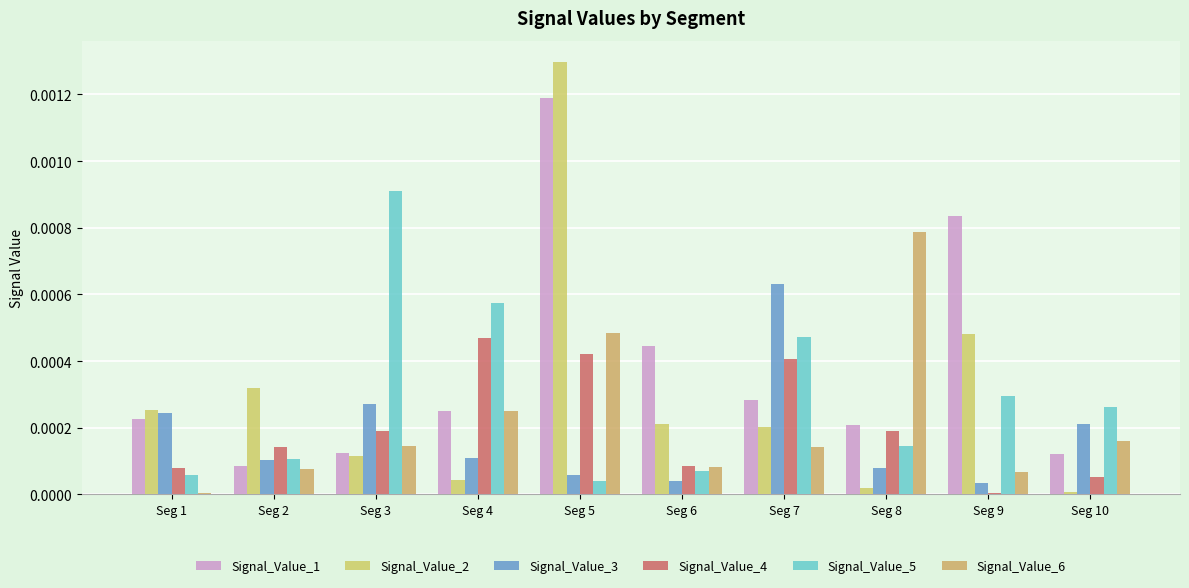

The Signal_Value_1 series shows 0.0 at Seg 3. True or false?

True